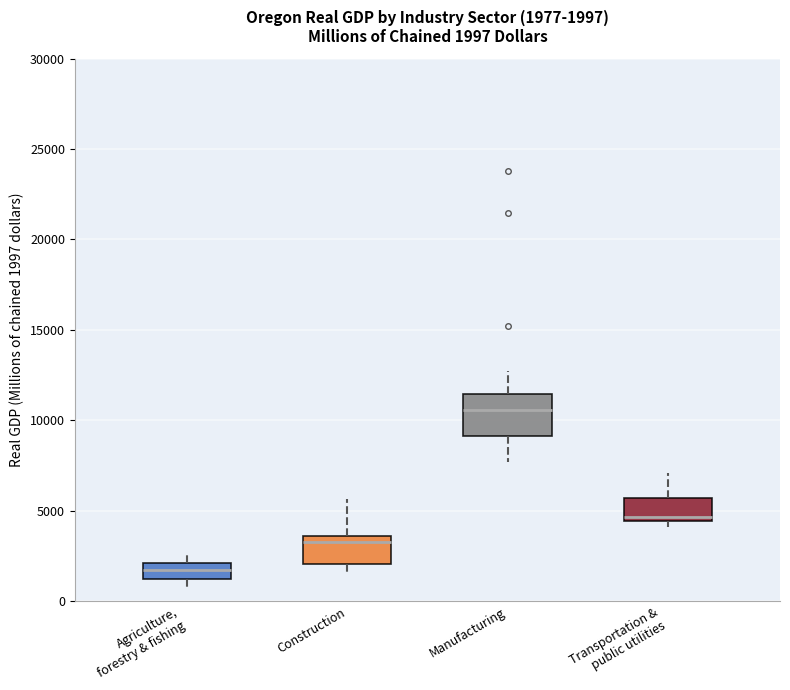

Which box has the lowest median line?

Agriculture, forestry & fishing